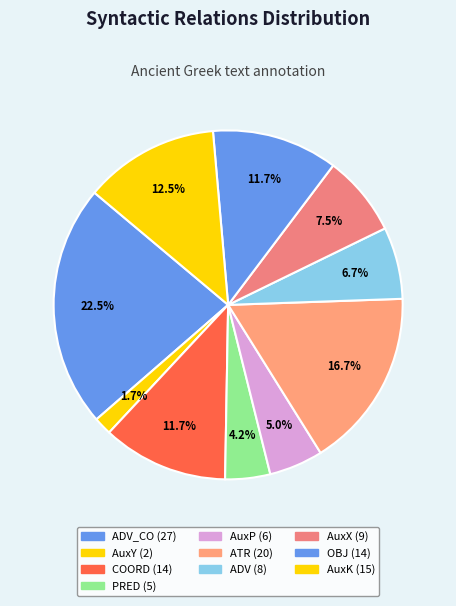

Count the number of slices in the pie.

10